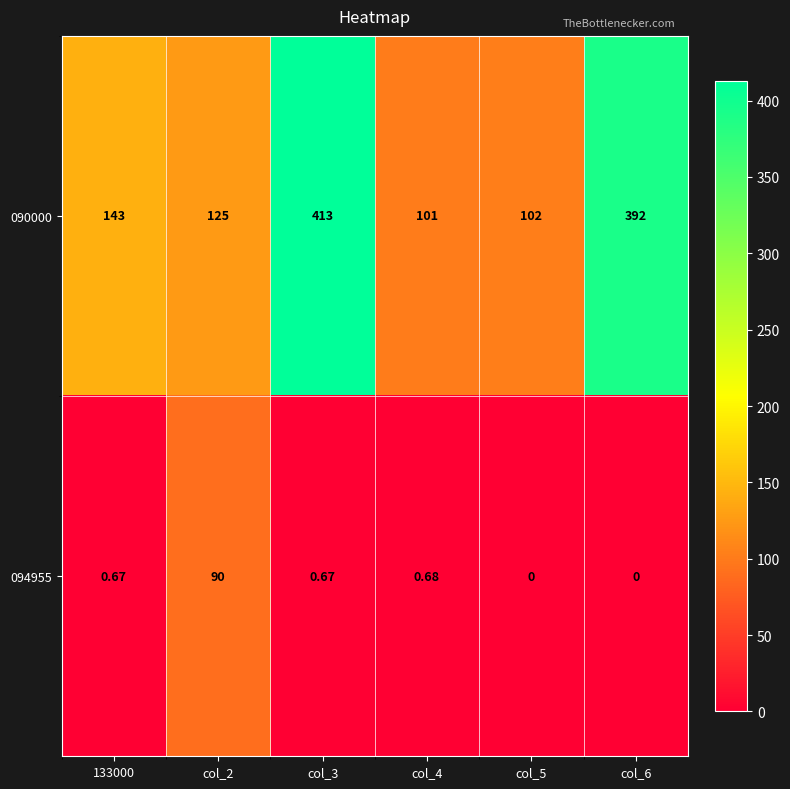

At how many categories does at least one series exceed 327?

2